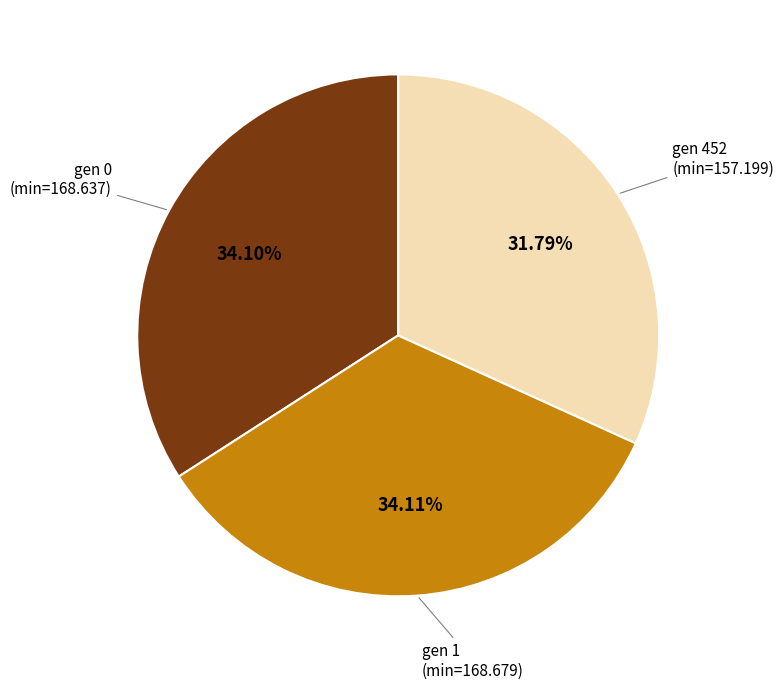

Which has a higher value, gen 452 (min=157.199) or gen 1 (min=168.679)?

gen 1 (min=168.679)